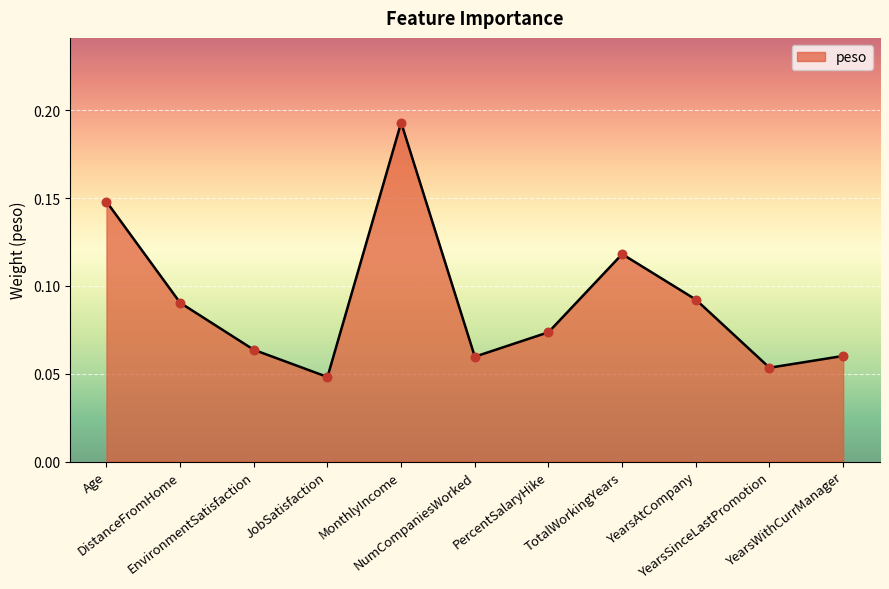

What is the change in value from NumCompaniesWorked to TotalWorkingYears?

+0.1